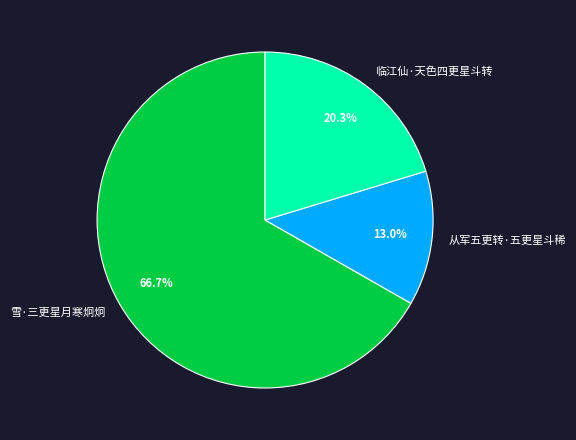

What is the total percentage of 雪·三更星月寒炯炯 and 从军五更转·五更星斗稀?

79.7%